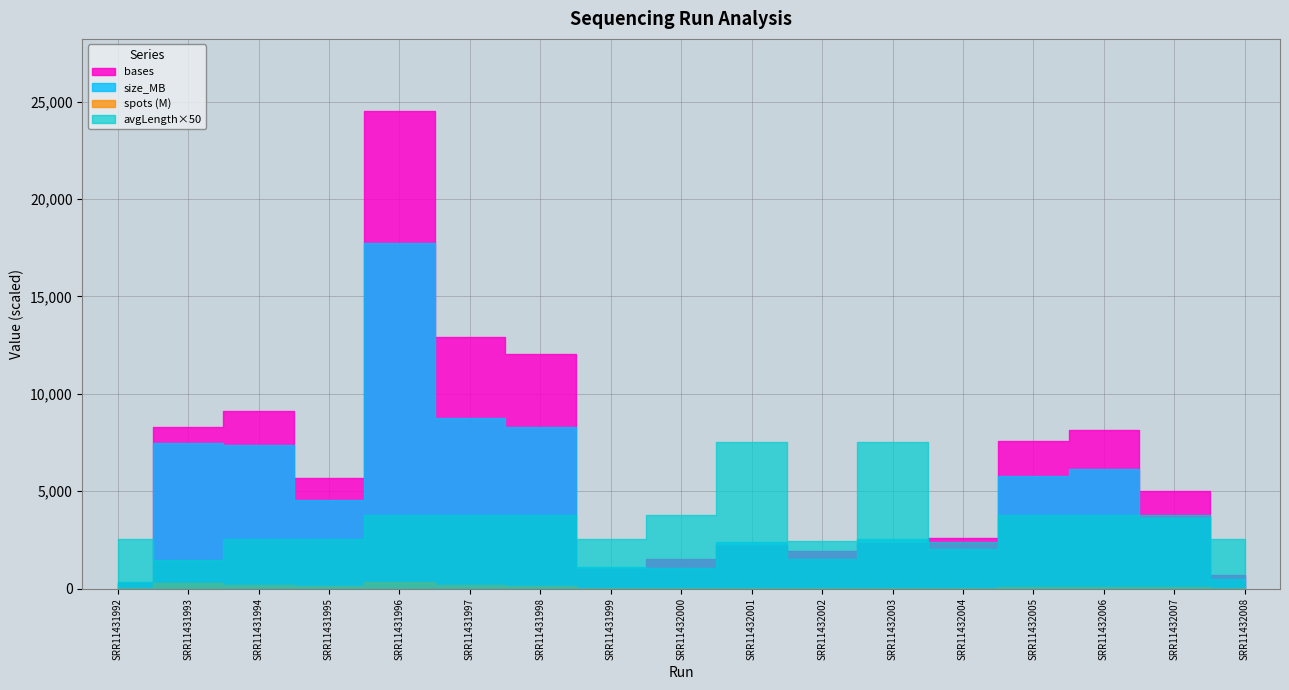

At which category does avgLength reach its first local peak?

SRR11432001